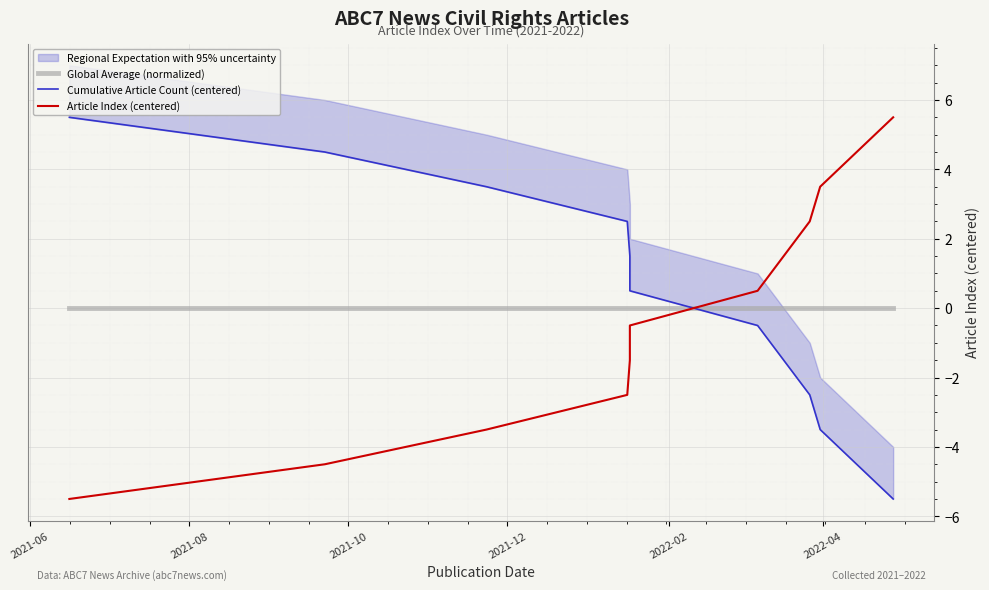

What is the label of the 7th point from the right?

2022-04